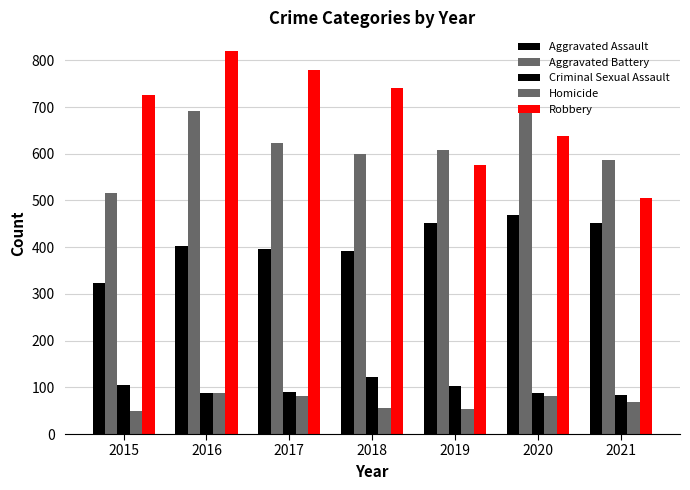

How many series are shown in this chart?

5